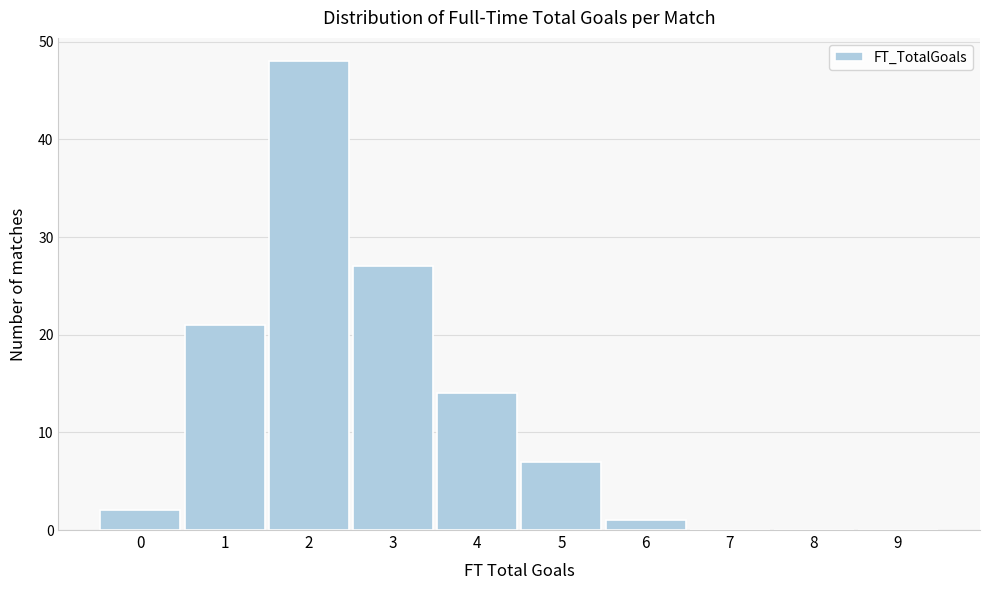

Reading left to right, list all the values displayed in this chart.

0=2	1=21	2=48	3=27	4=14	5=7	6=1	7=0	8=0	9=0